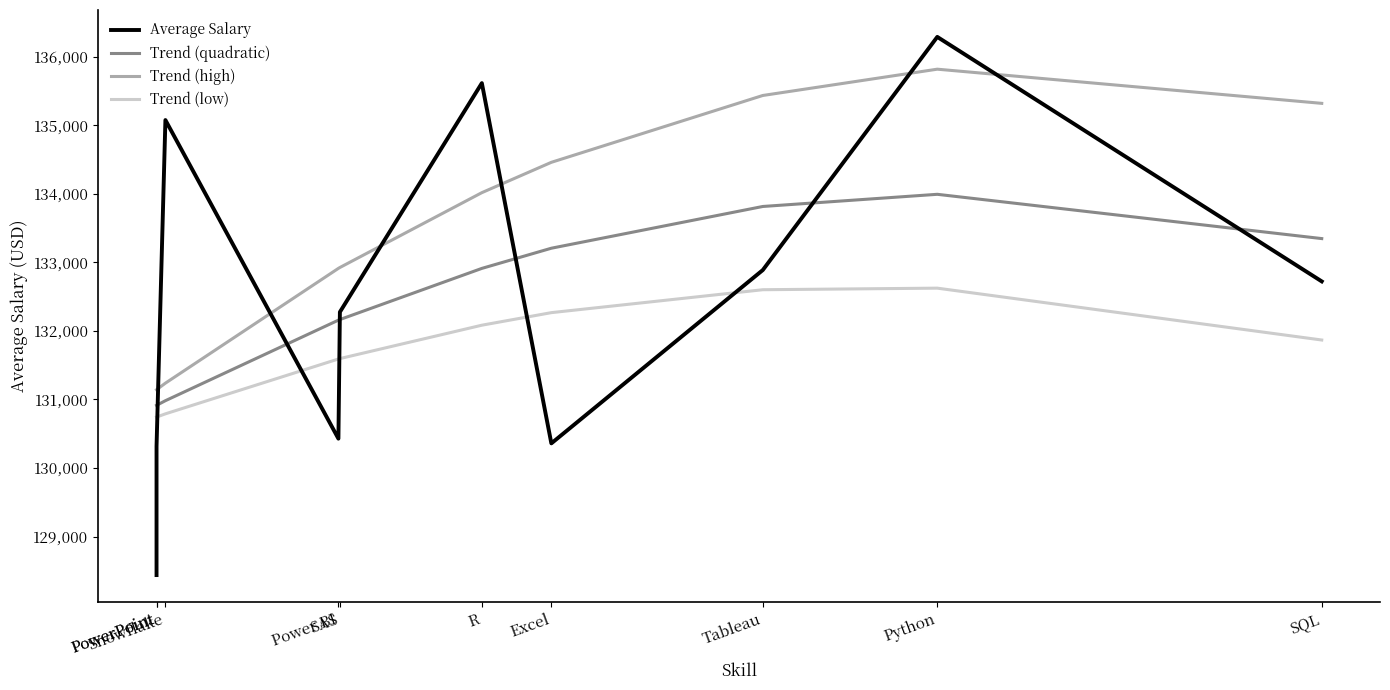

Which series has the widest spread of values?

Average Salary